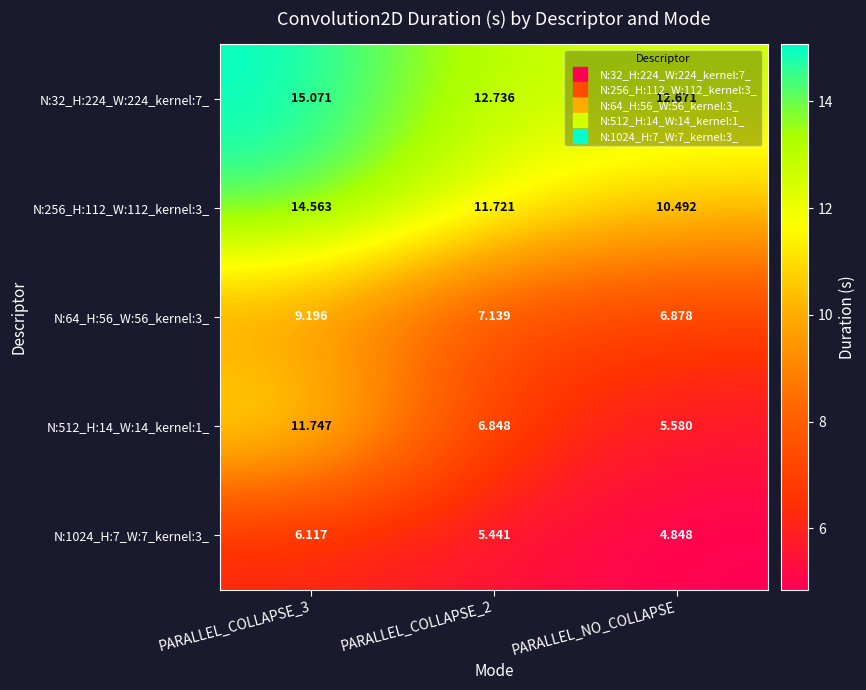

Where is N:1024_H:7_W:7_kernel:3_ nearest to the value 5?

PARALLEL_NO_COLLAPSE